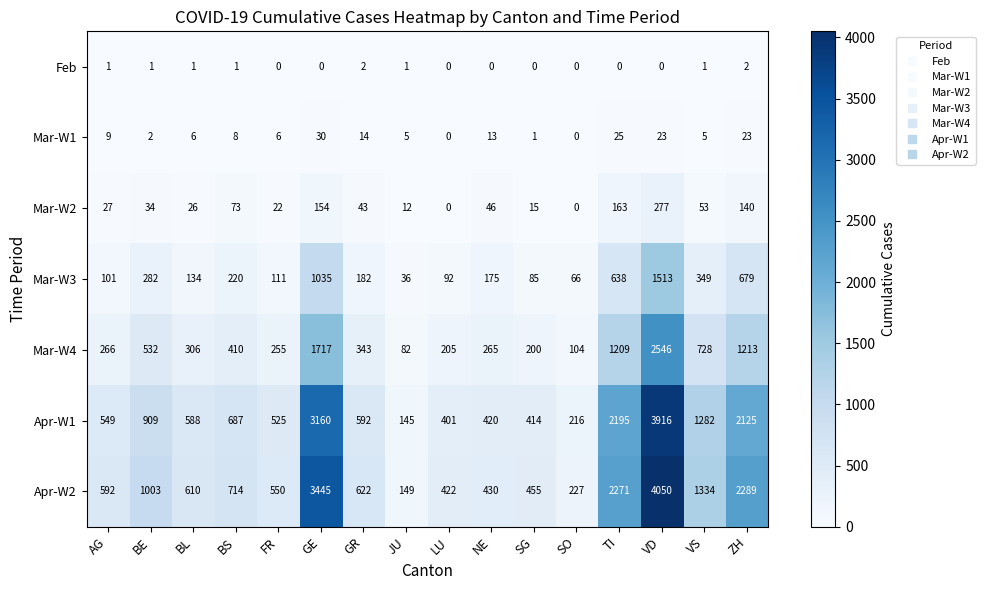

Which category has the highest value in the Mar-W3 series?

VD